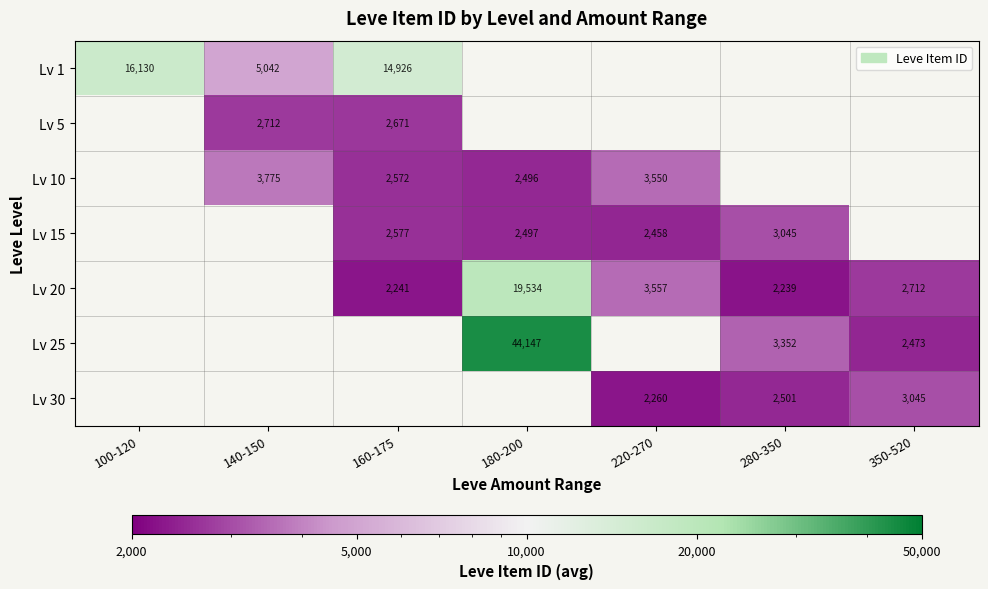

At how many categories does at least one series exceed 38689?

1